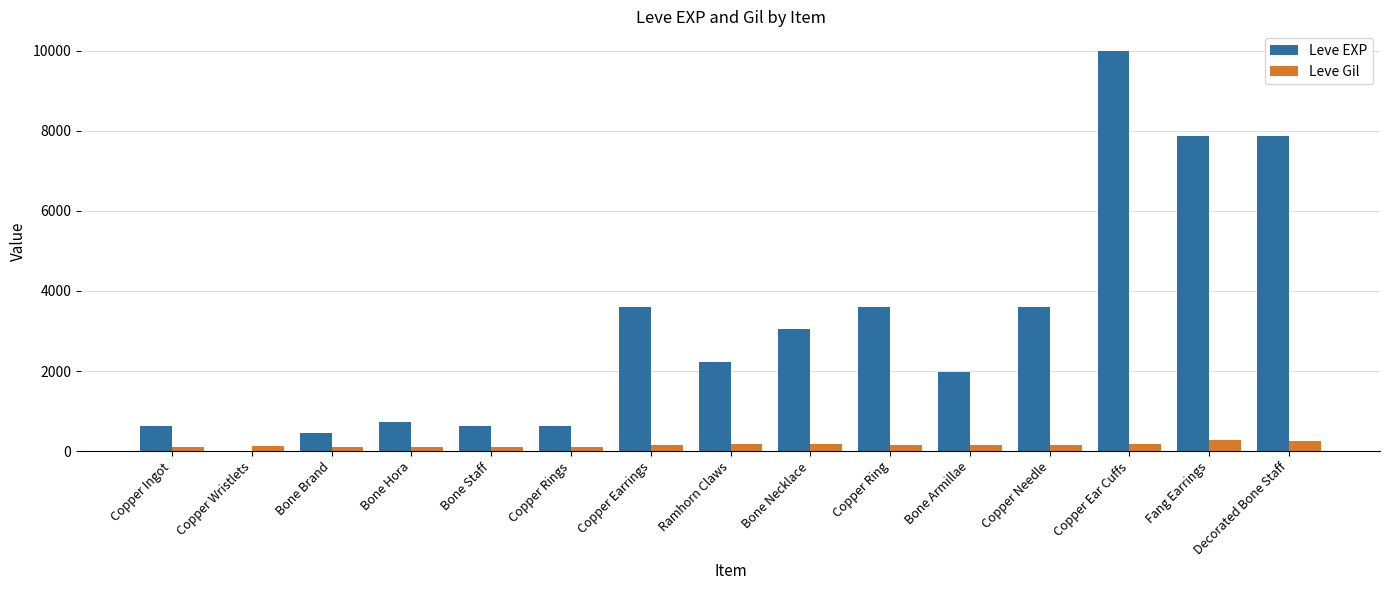

Which series has the largest total across all categories?

Leve EXP